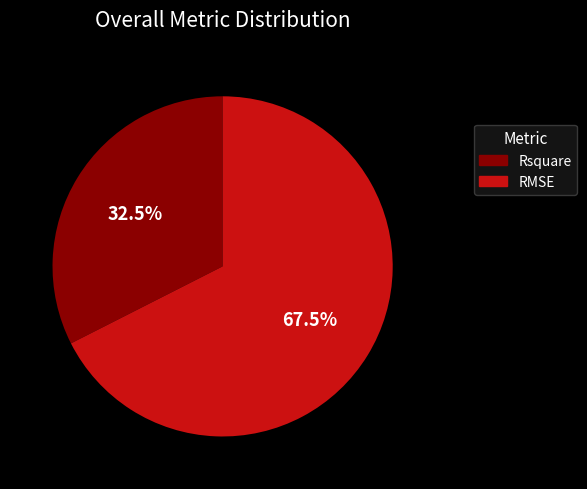

Approximately how many times larger is the value at Rsquare compared to RMSE?

0.5